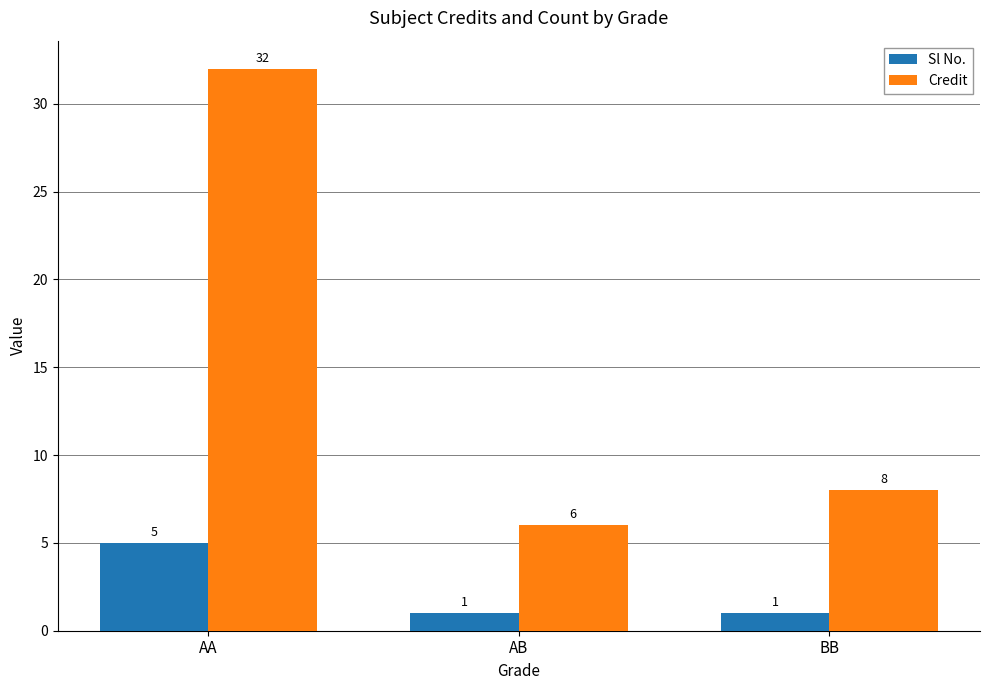

What is the total value across all series at BB?

9